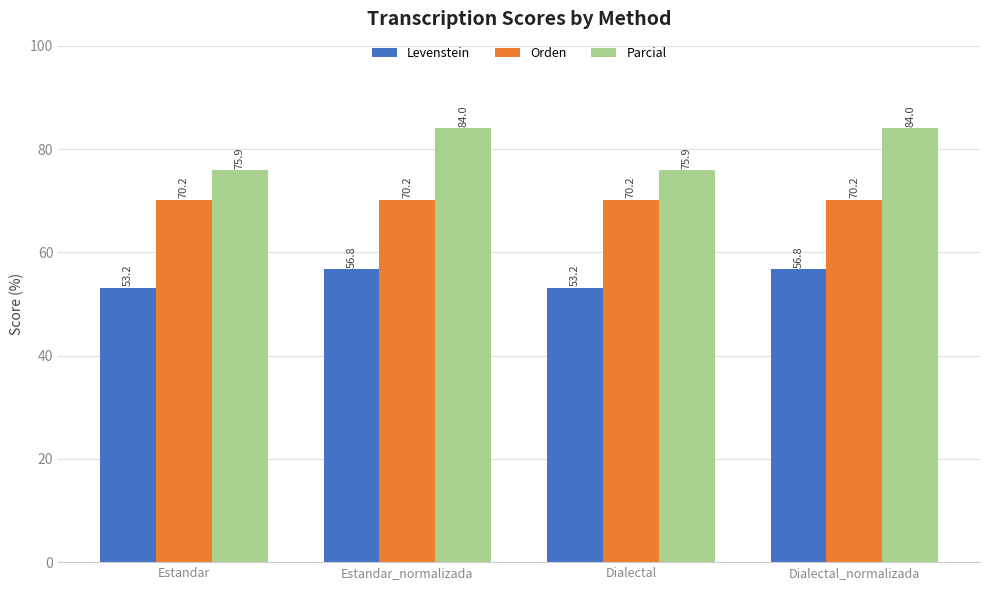

Which series has the largest total across all categories?

Parcial